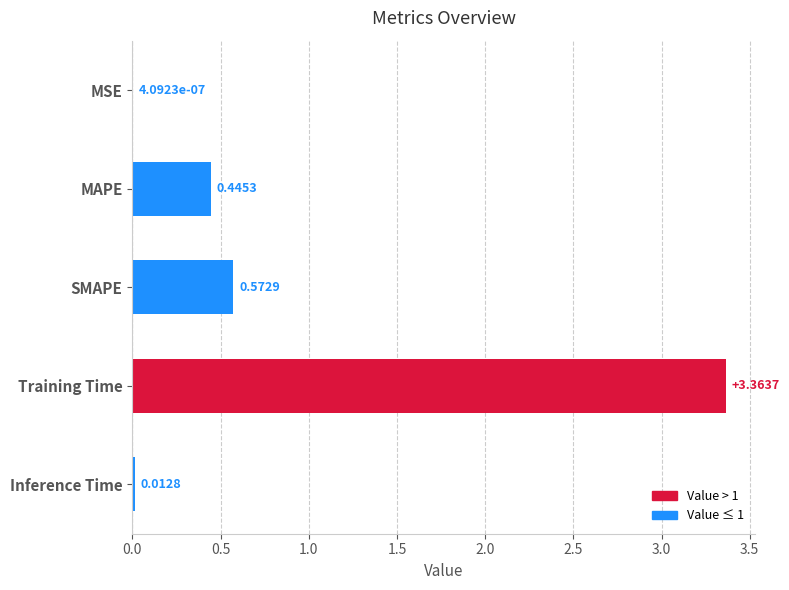

At which label is the value closest to 1?

SMAPE